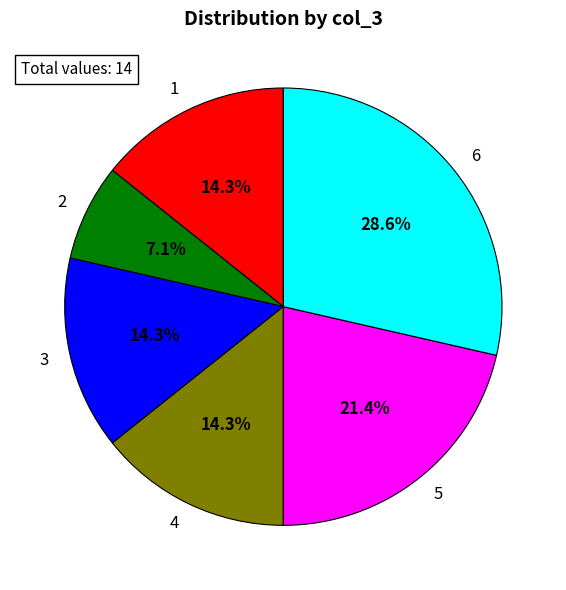

To the nearest percent, what is the difference between the 3 and 2 slice percentages?

7%